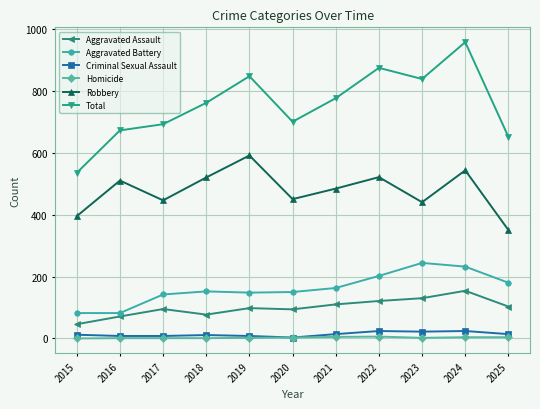

What is the sum of all Homicide values?

29